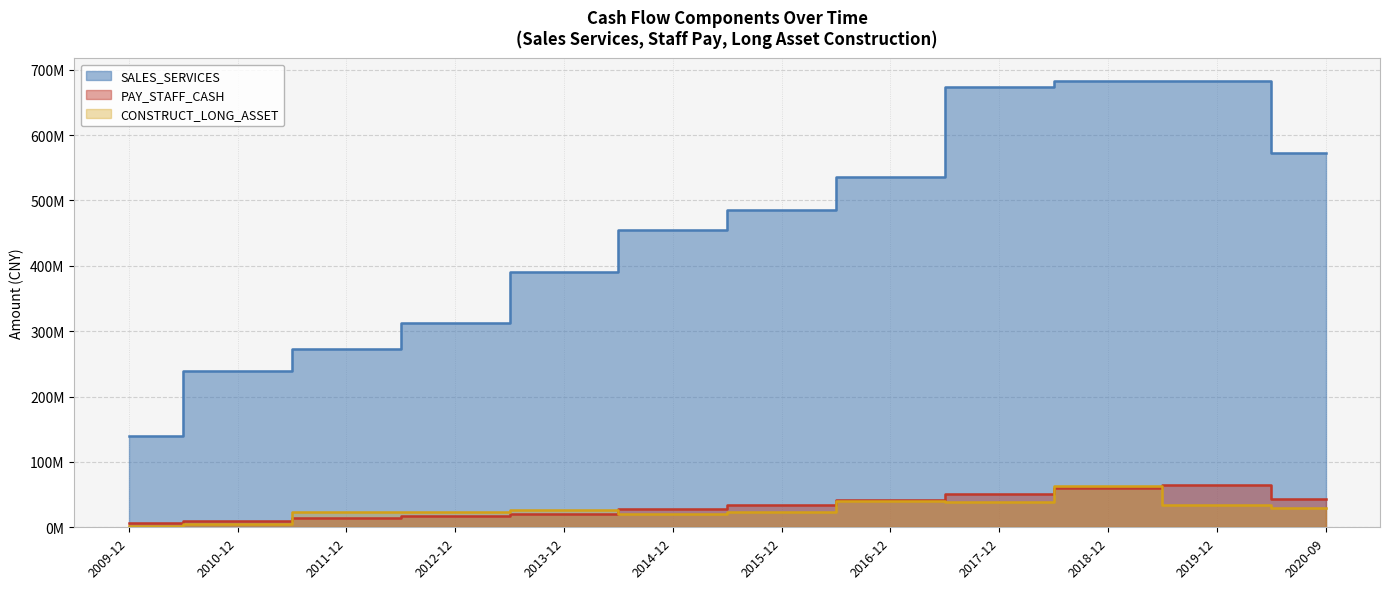

What is the maximum value for CONSTRUCT_LONG_ASSET?

63706275.4